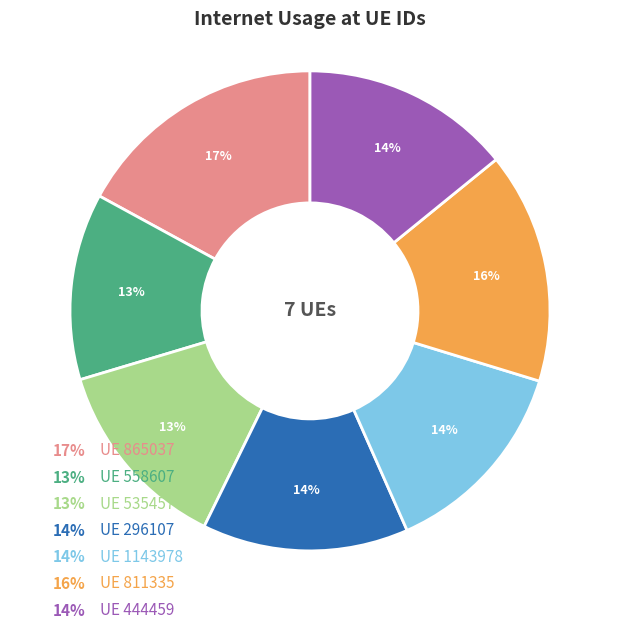

Is there a majority slice in this chart?

No